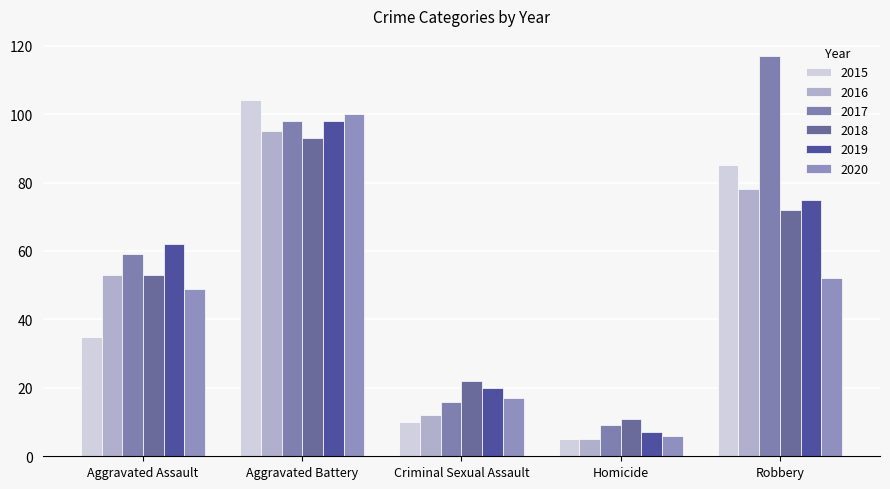

Is it true that 2019 equals 75 at Robbery?

True